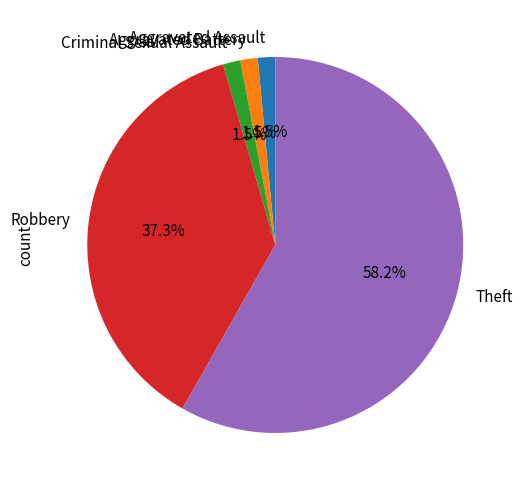

Which slice is the largest?

Theft